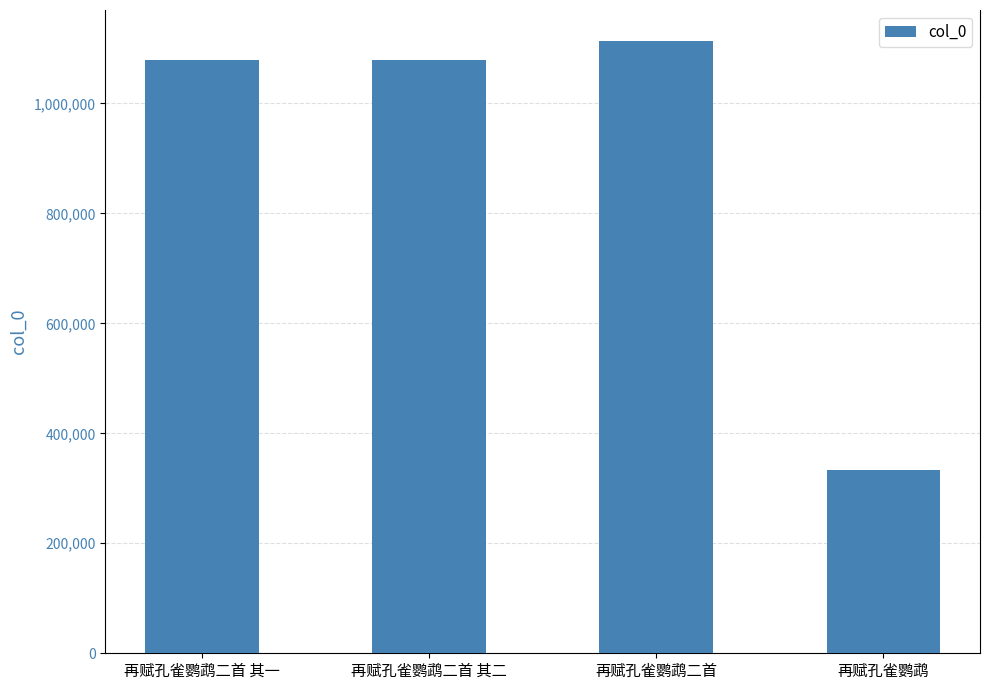

What is the smallest value displayed?

333322